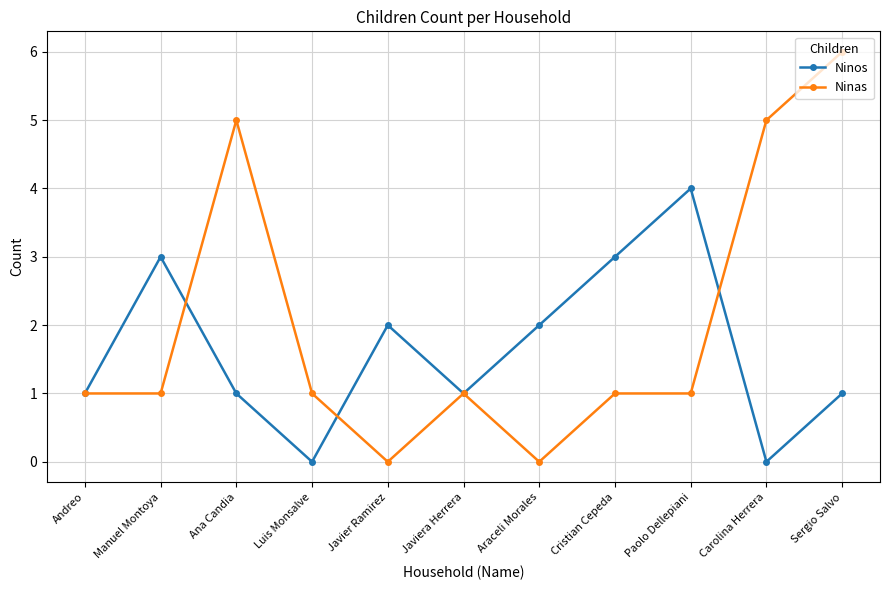

Rank the series at Ana Candia from lowest to highest value.

Ninos, Ninas